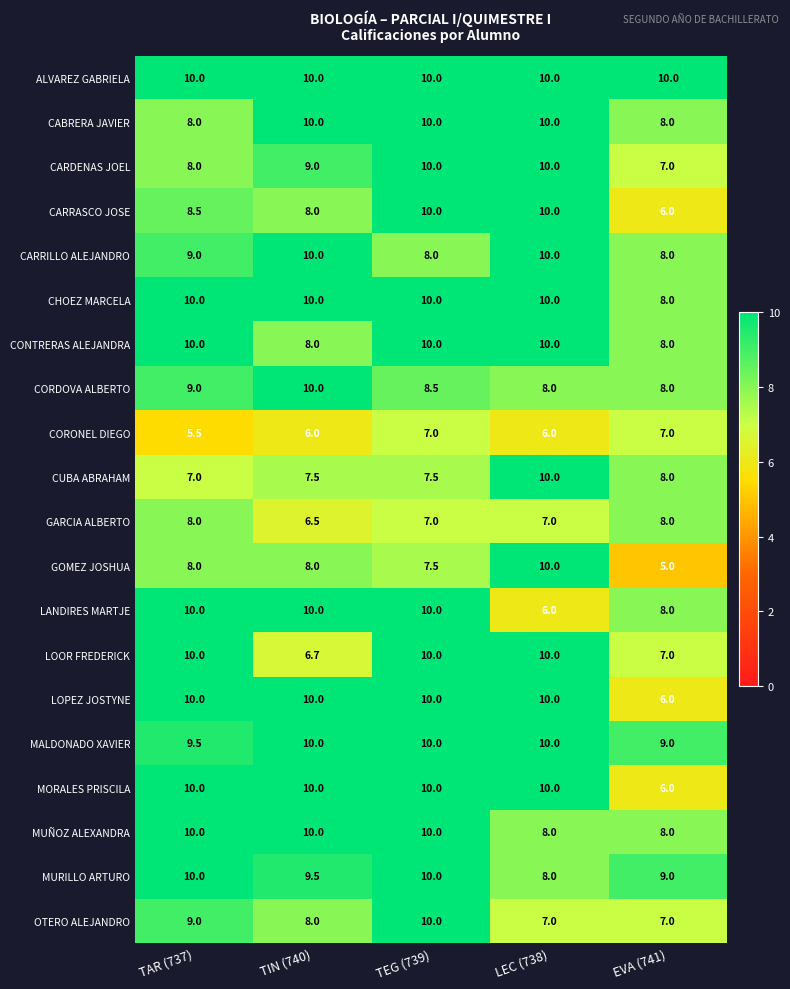

Is it true that GOMEZ JOSHUA equals 5.0 at EVA (741)?

True